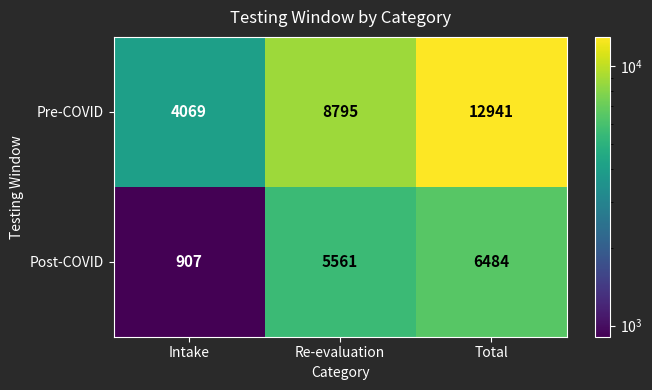

List the series in order of their overall mean, highest first.

Pre-COVID, Post-COVID